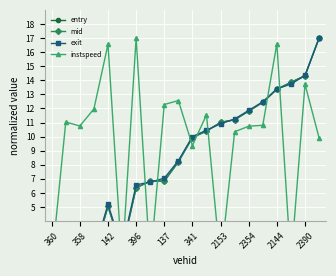

What is the lowest value of the exit series?

1.0